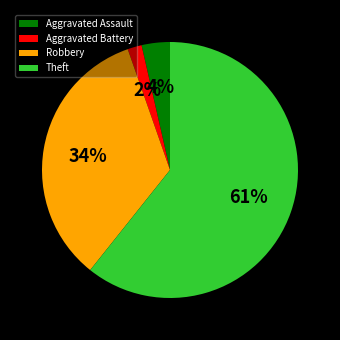

Approximately how many times larger is the value at Theft compared to Robbery?

1.8